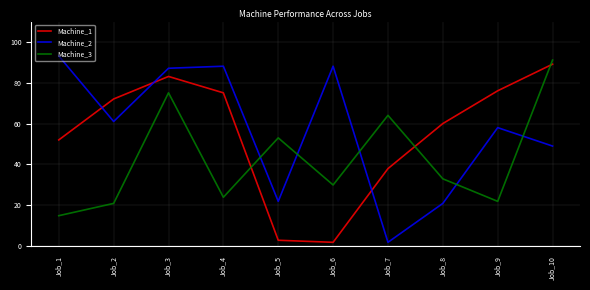

Which category has the highest value in the Machine_3 series?

Job_10